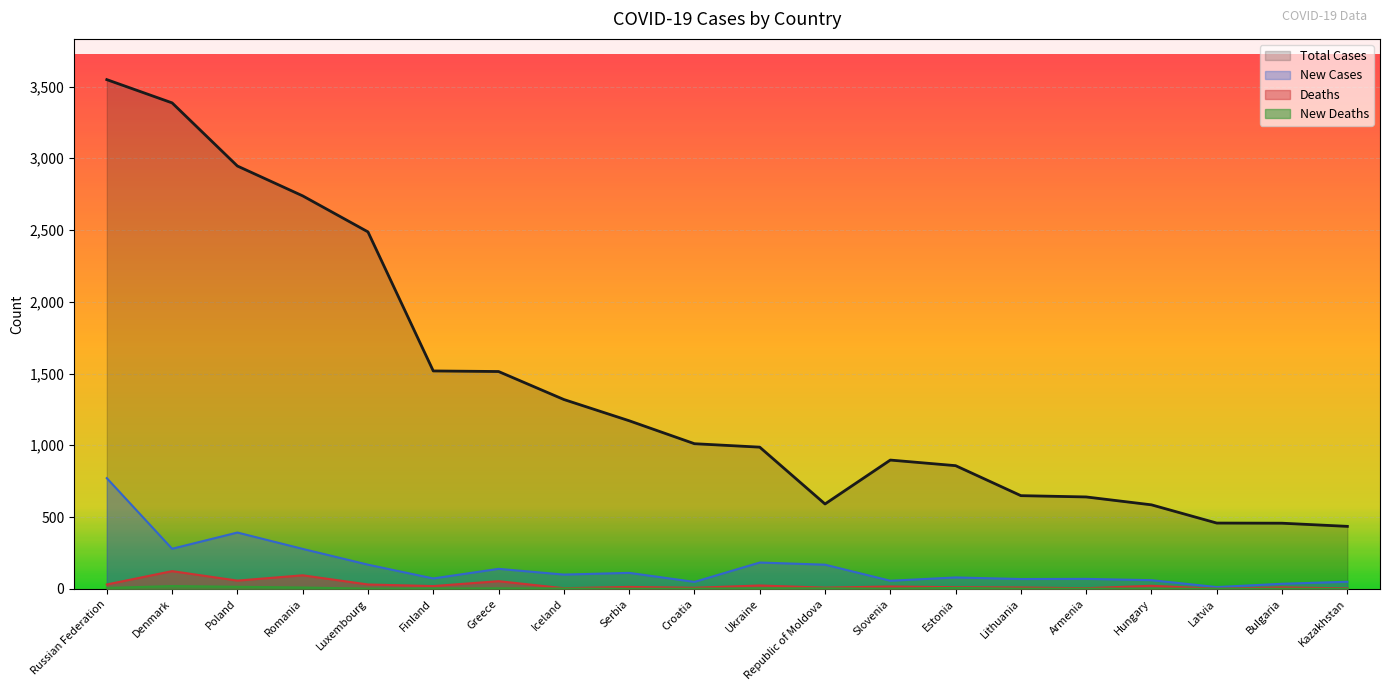

What is the total value across all series at Greece?

1709